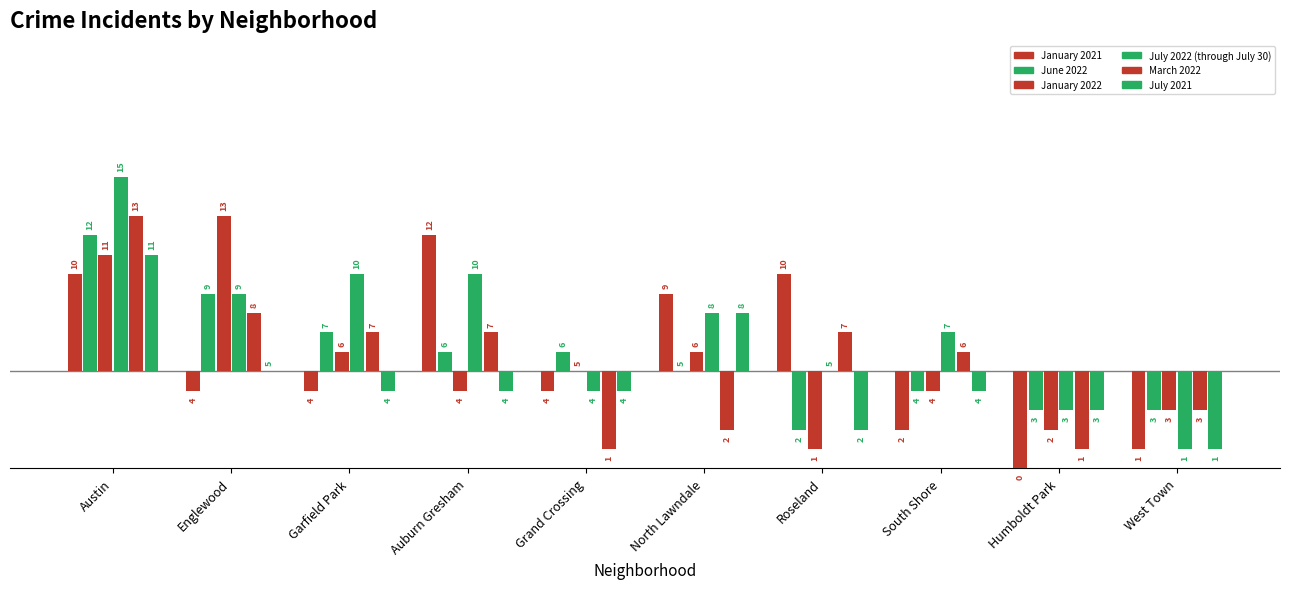

List the series in order of their peak value, lowest first.

July 2021, January 2021, June 2022, January 2022, March 2022, July 2022 (through July 30)